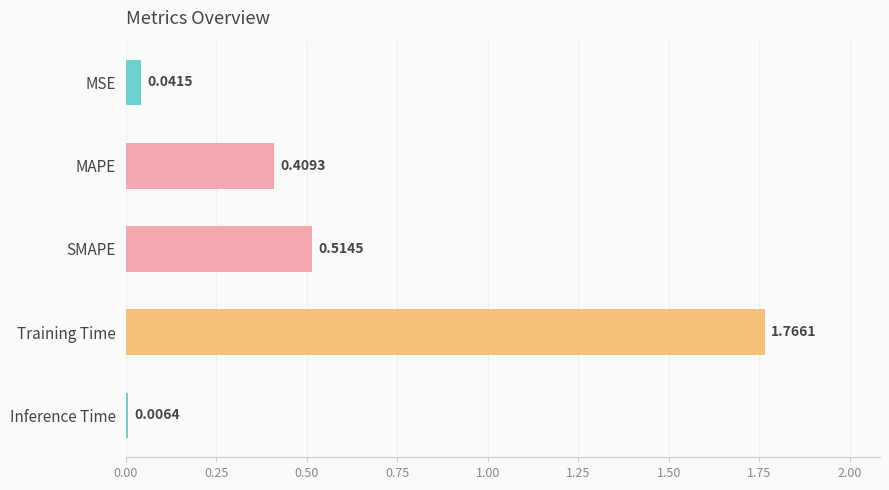

What is the change in value from SMAPE to Inference Time?

-0.5